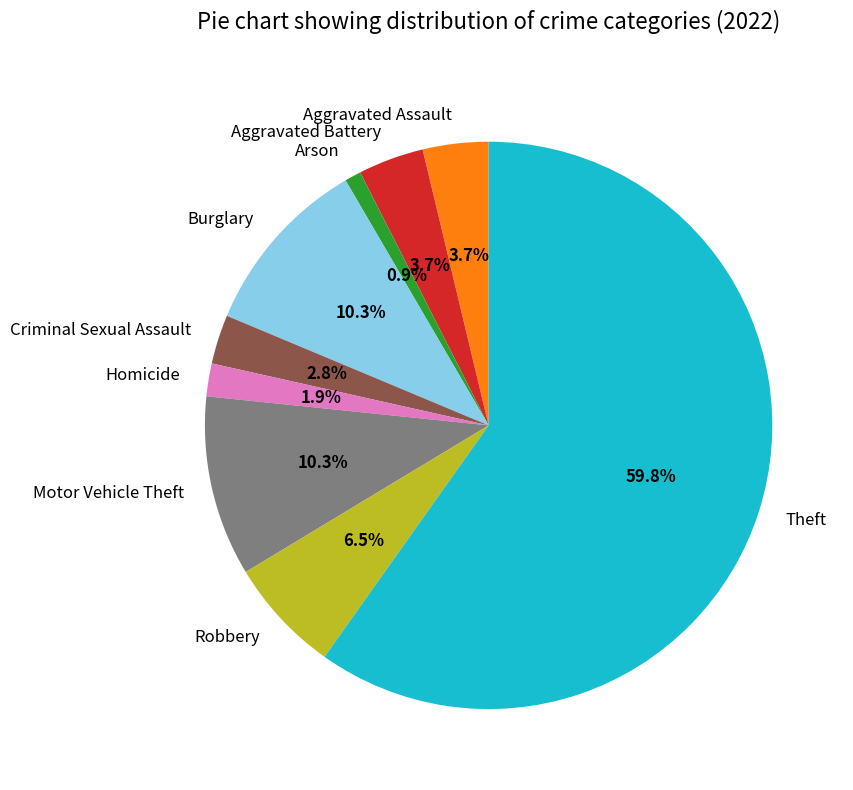

True or false: Aggravated Assault accounts for 4% of the total.

True